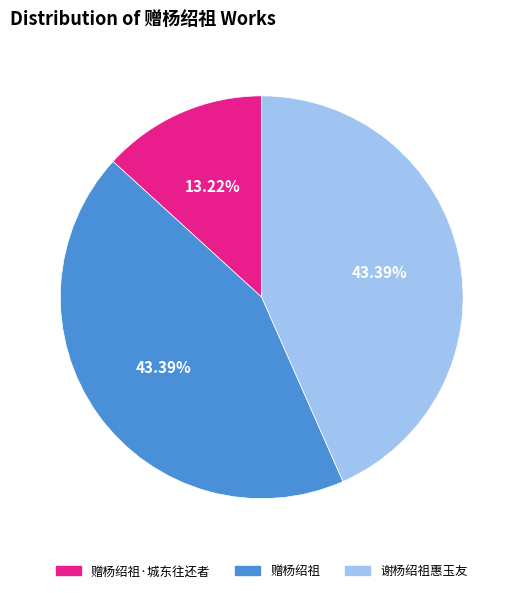

To the nearest percent, what portion does 谢杨绍祖惠玉友 represent?

43%